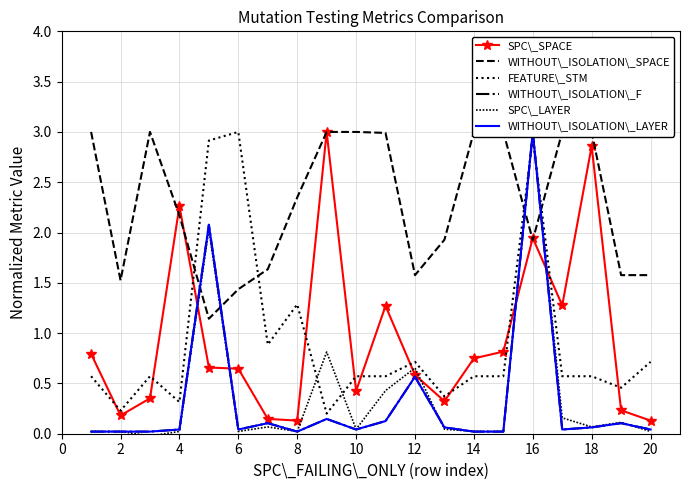

Between 14 and 10, which is larger?

14